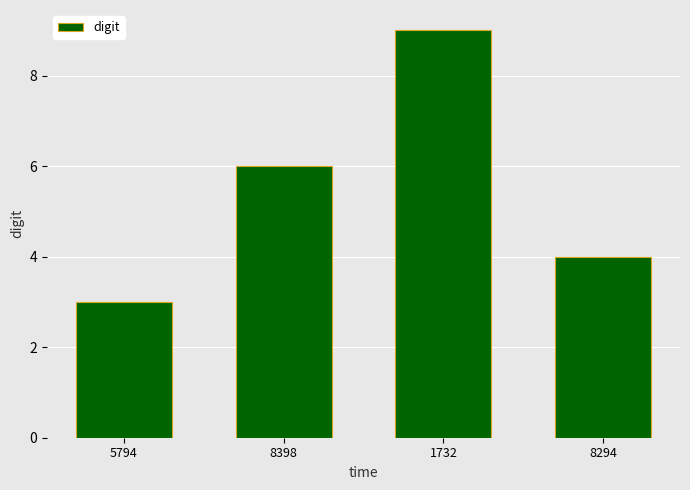

Rank the categories by value from lowest to highest.

5794, 8294, 8398, 1732